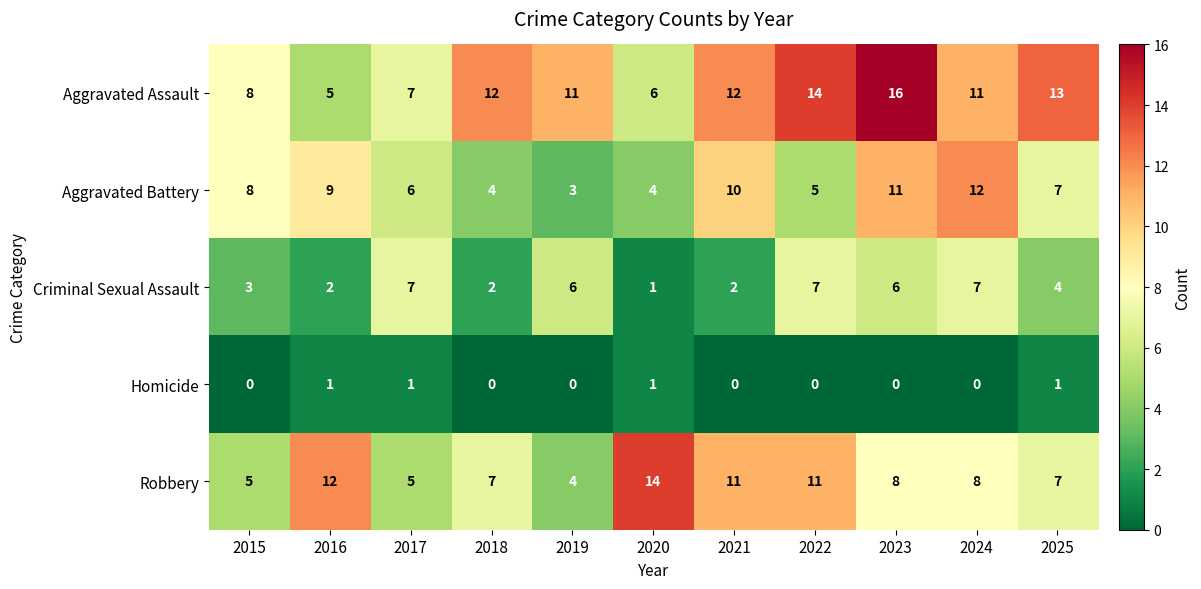

How many data points does each series have?

11